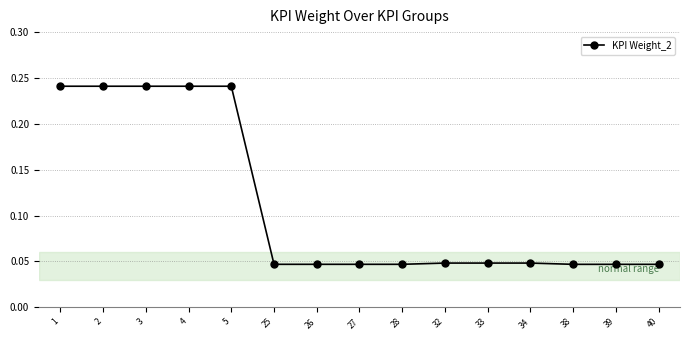

Which has a higher value, 4 or 38?

4